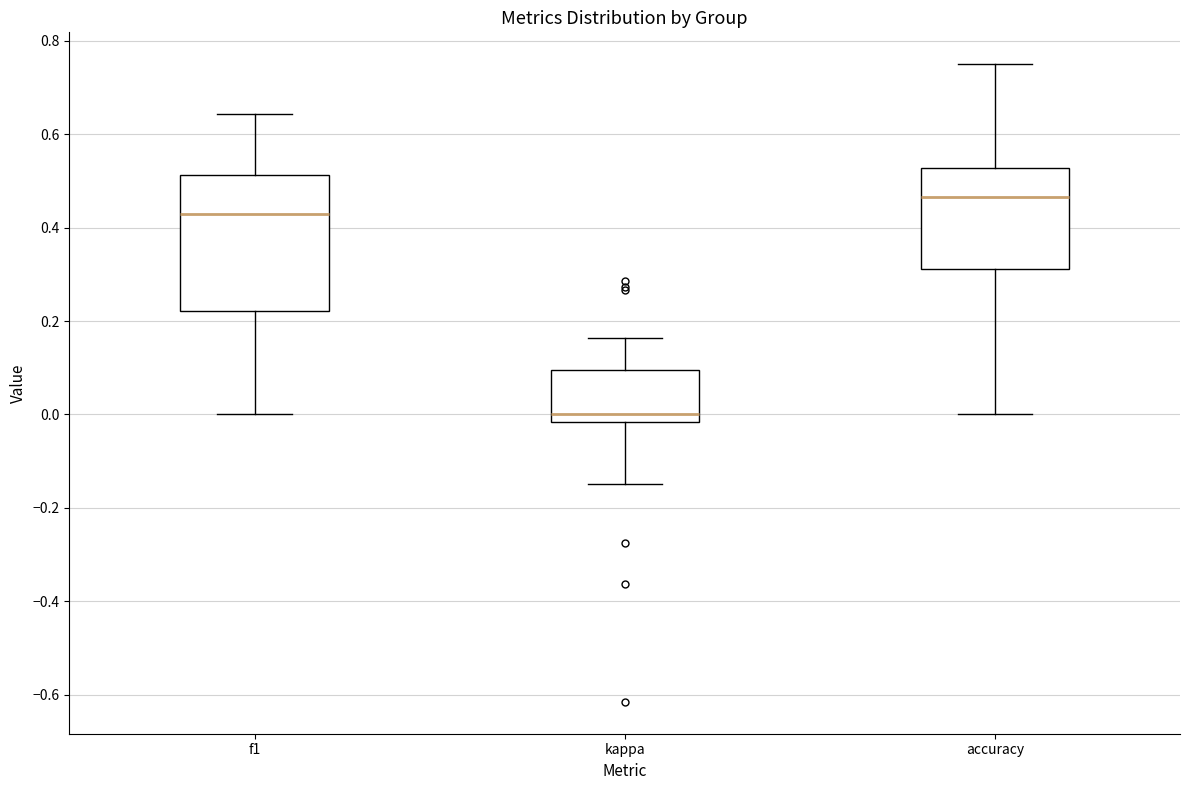

Which box's median line is the highest?

accuracy